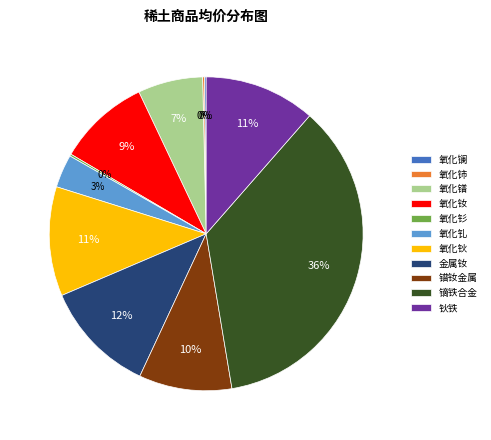

The 镝铁合金 slice represents 36% of the pie. True or false?

True